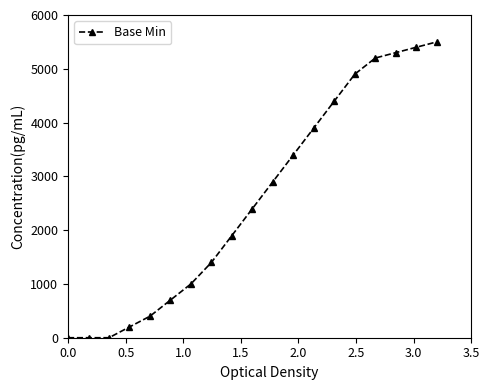

What is the difference between the maximum and minimum values?

5500